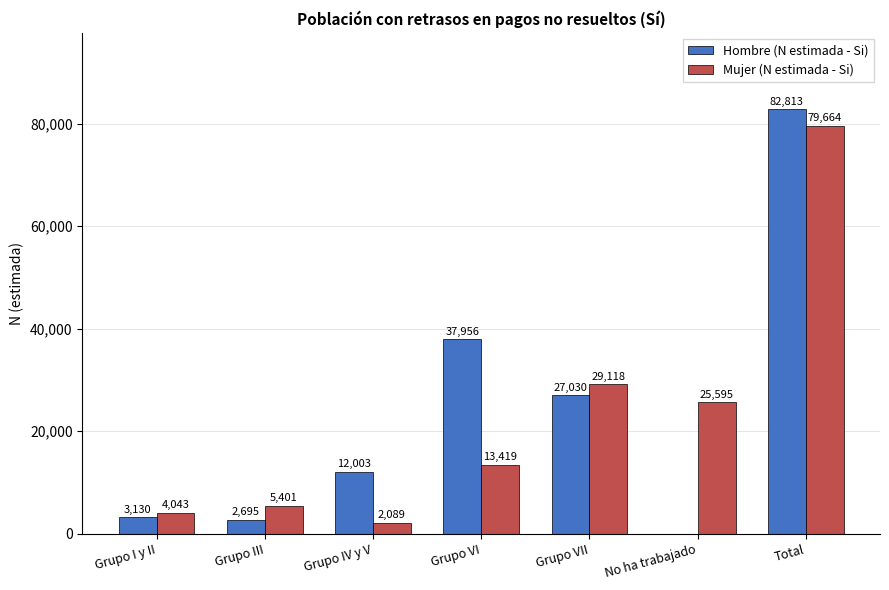

What is the greatest value displayed?

82813